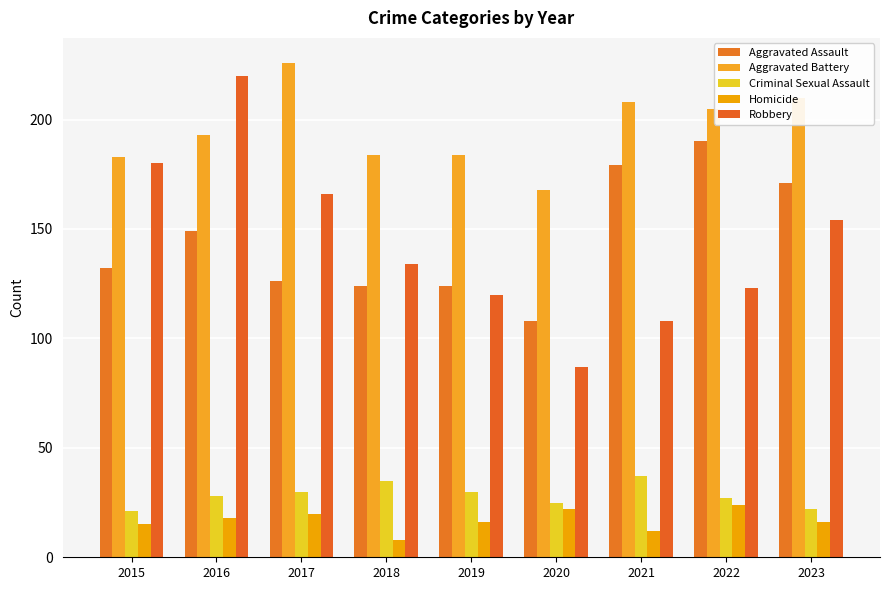

What is the difference between the maximum and minimum values in the Aggravated Assault series?

82